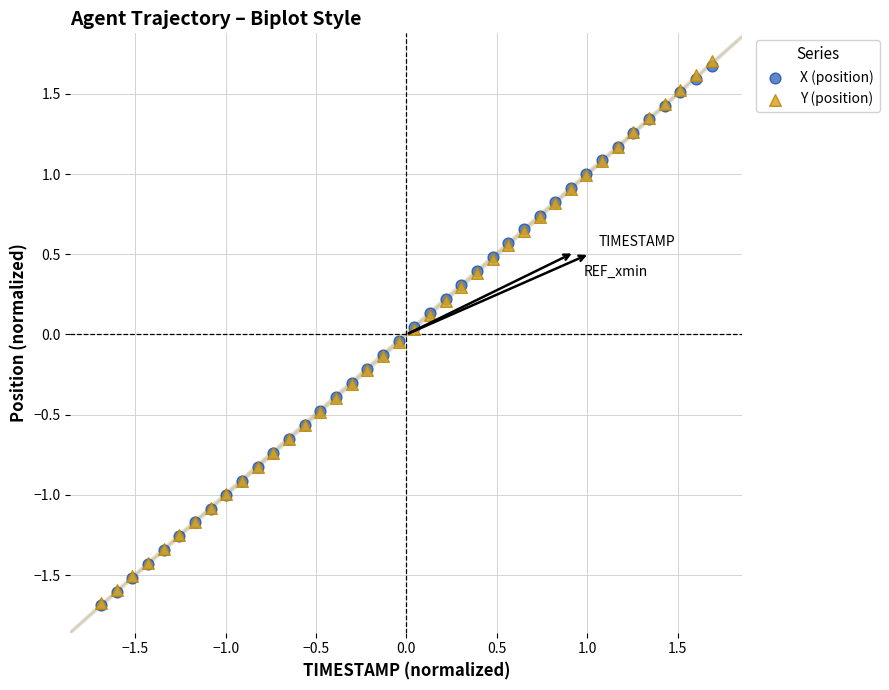

What are all the series names shown in the legend?

X (position), Y (position)